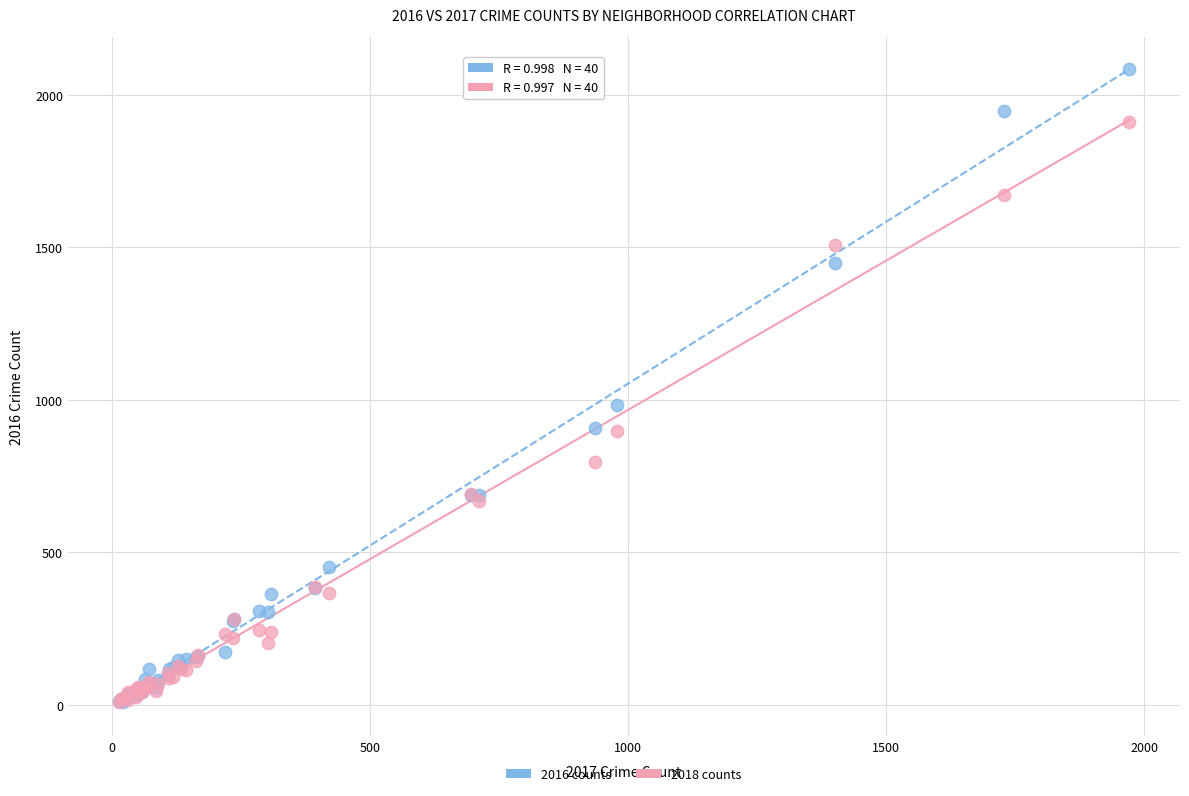

Across all series, what Y value is closest to 1047?

983